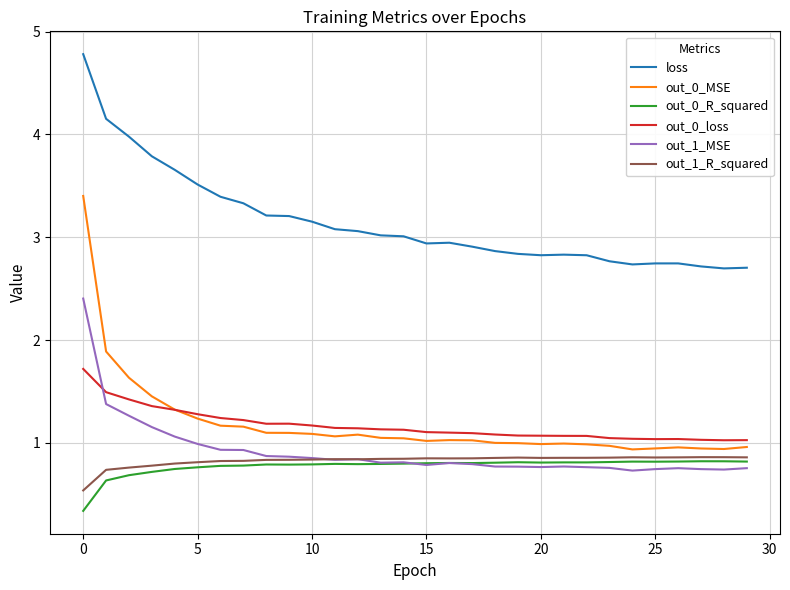

Which series has the largest total across all categories?

loss